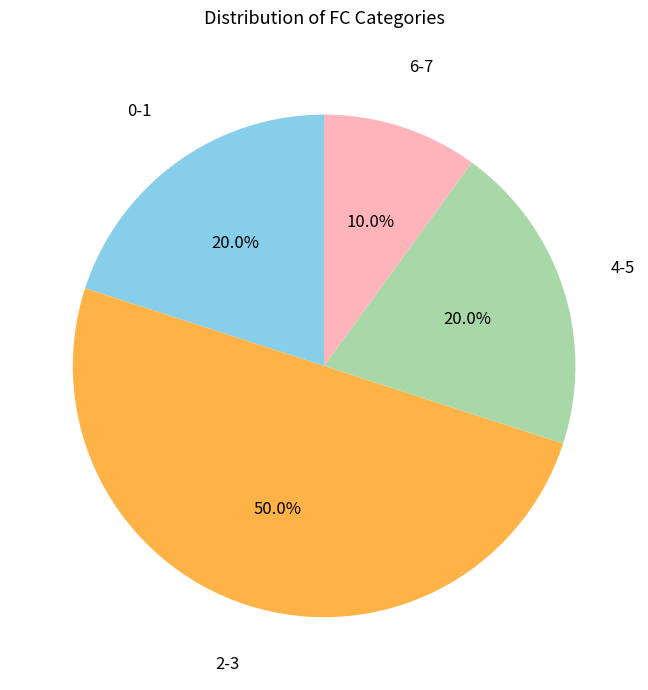

Count the number of slices in the pie.

4